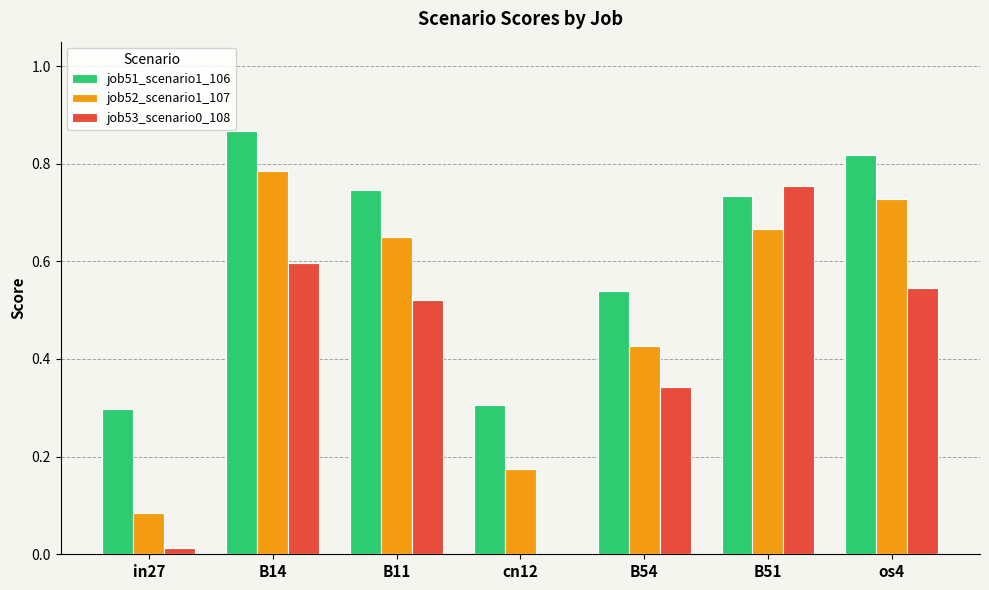

Between B14 and B11, which series saw the biggest shift?

job52_scenario1_107